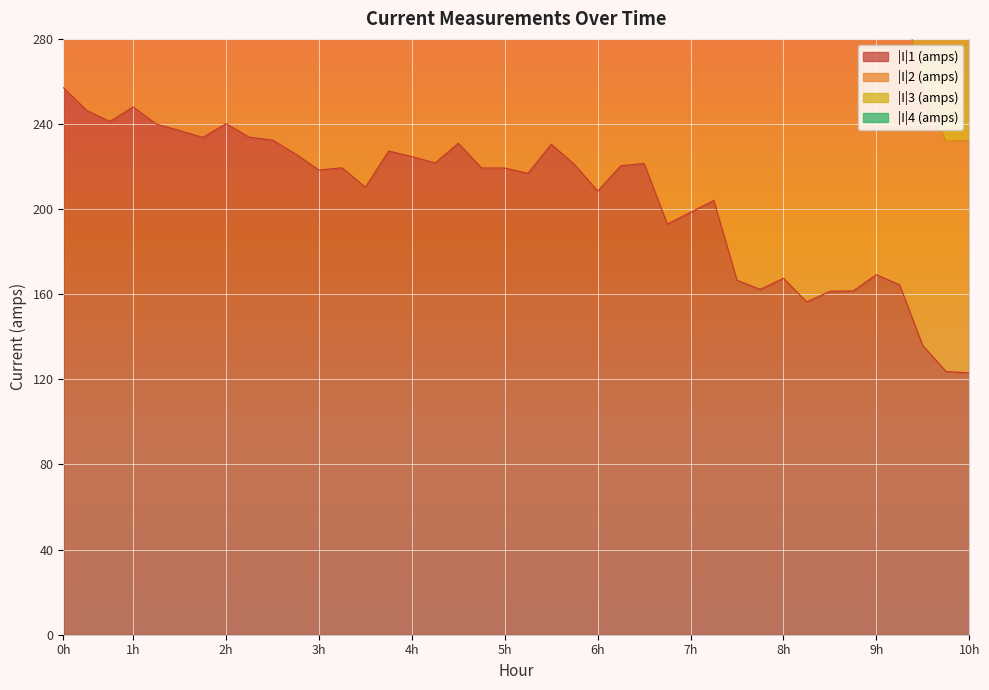

At which label does |I|3 (amps) reach its minimum?

10